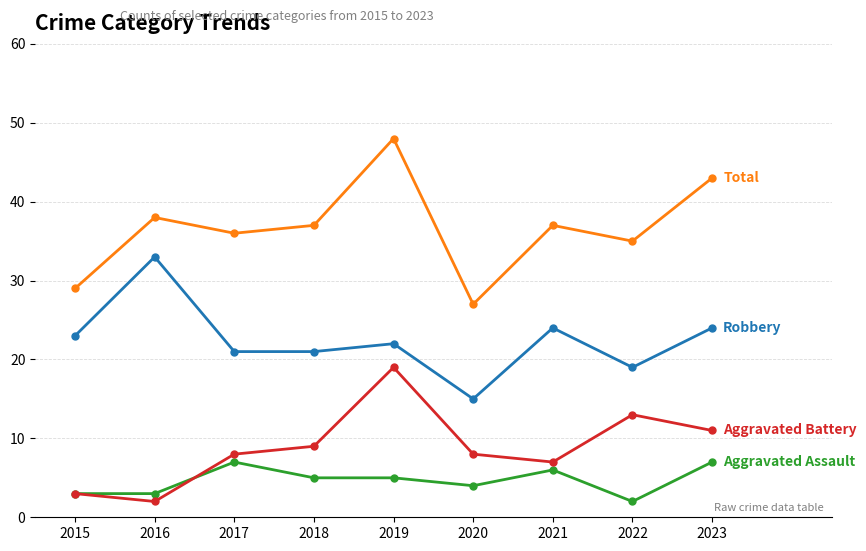

What is the total value across all series at 2016?

76